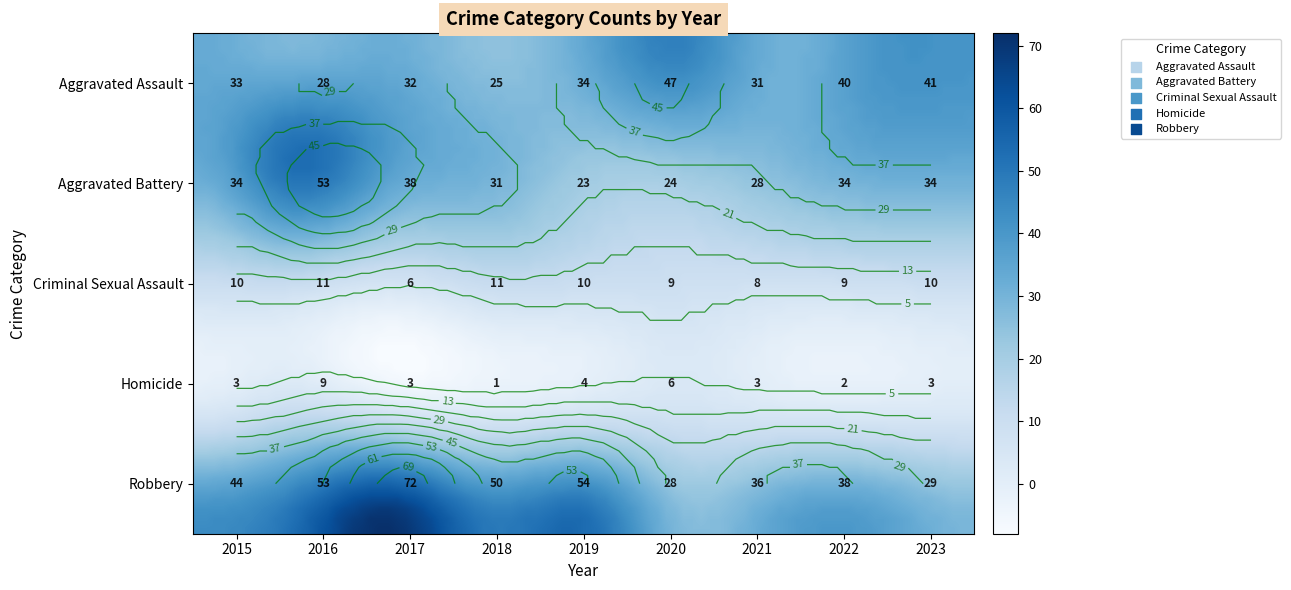

Count the Homicide values in the range 3 to 4.

5